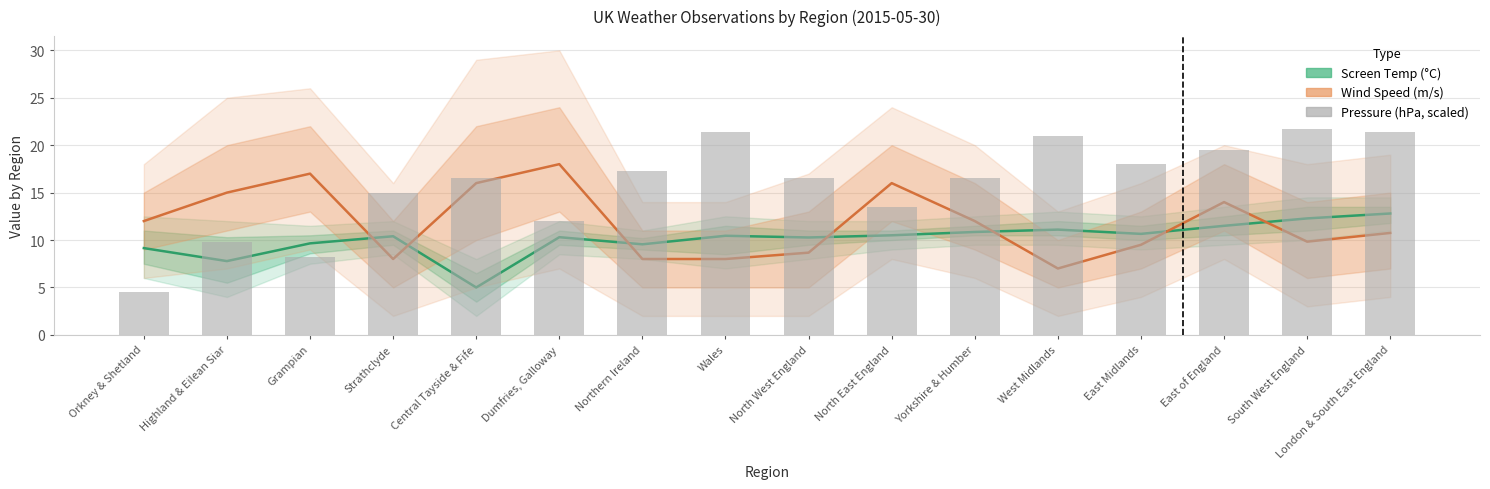

What position from the right is Orkney & Shetland?

16